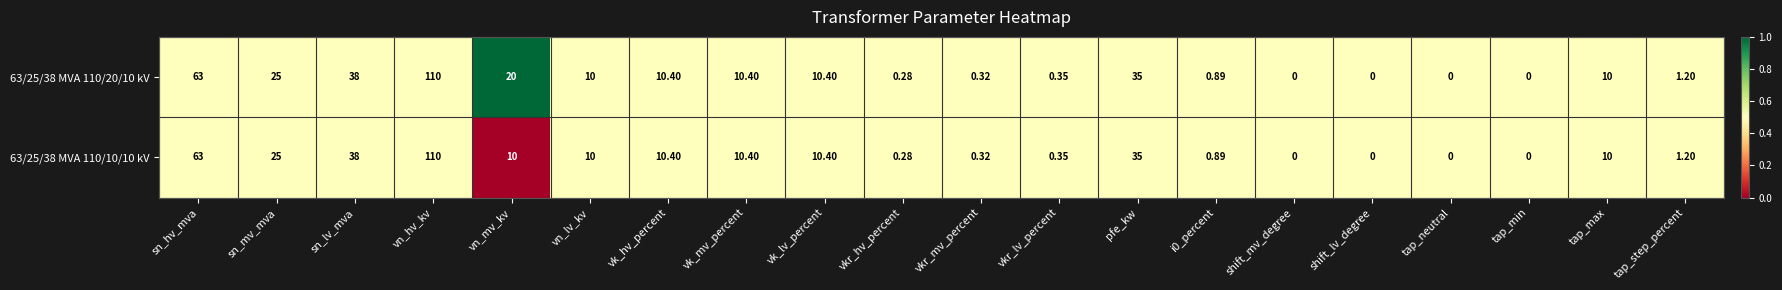

At which label is 63/25/38 MVA 110/20/10 kV closest to 55?

sn_hv_mva